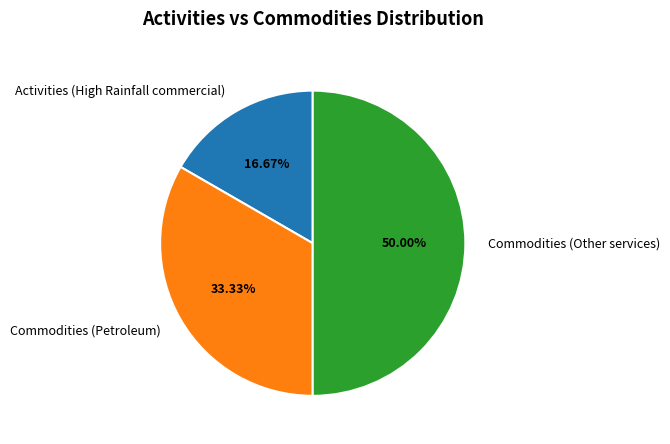

Combined, do Commodities (Petroleum) and Commodities (Other services) account for over 50%?

Yes